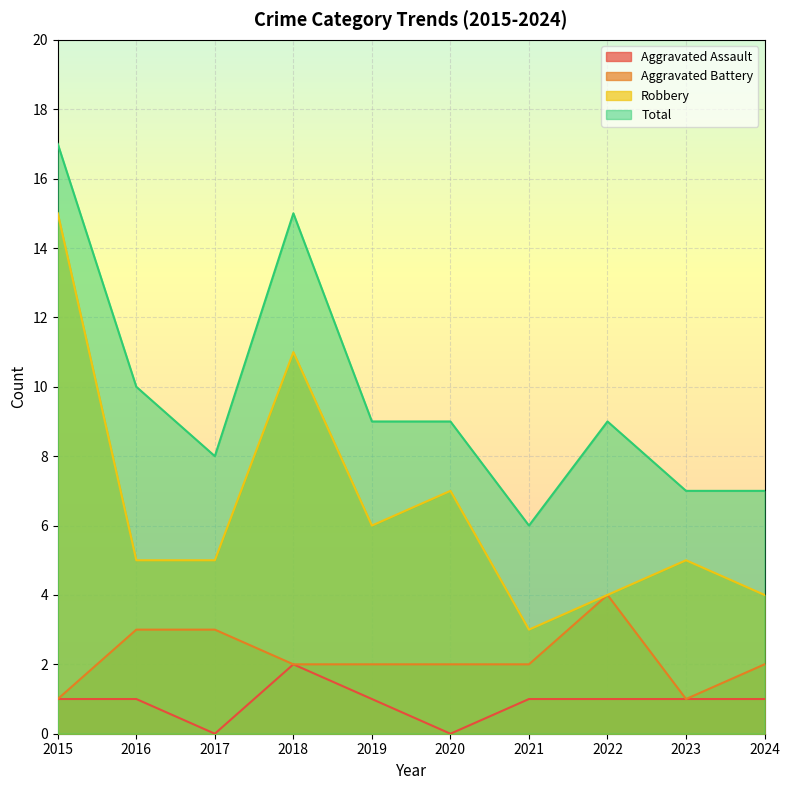

How many interior local peaks does the Total series have?

2